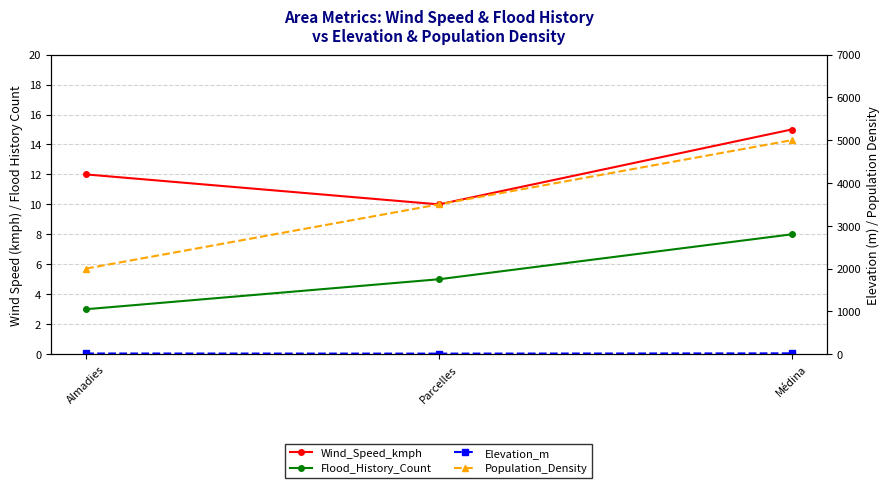

What is the sum of the Elevation_m values at Parcelles and Médina?

30